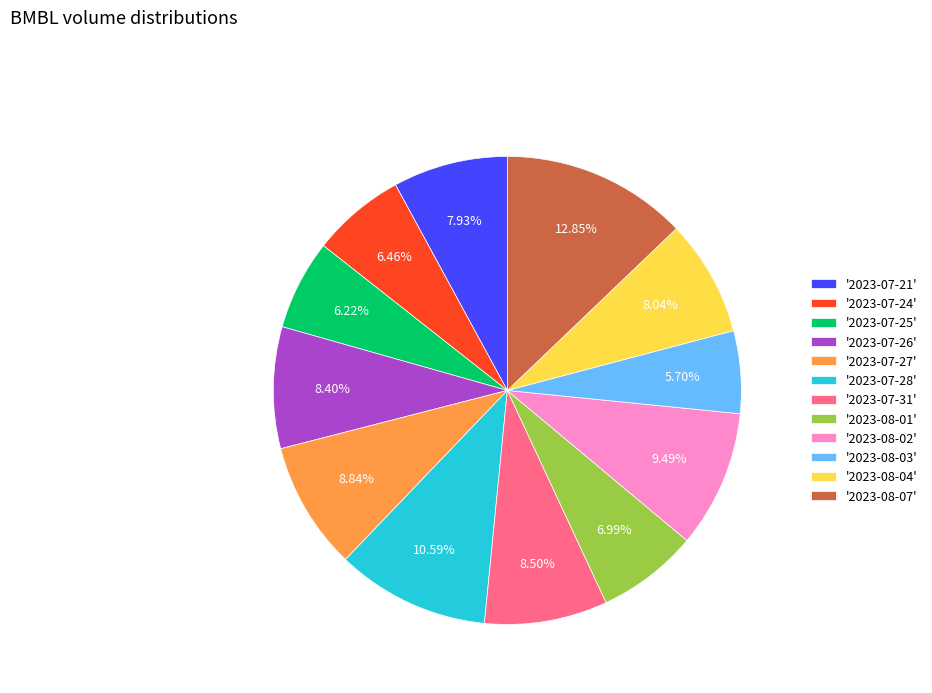

How many slices are in this pie chart?

12